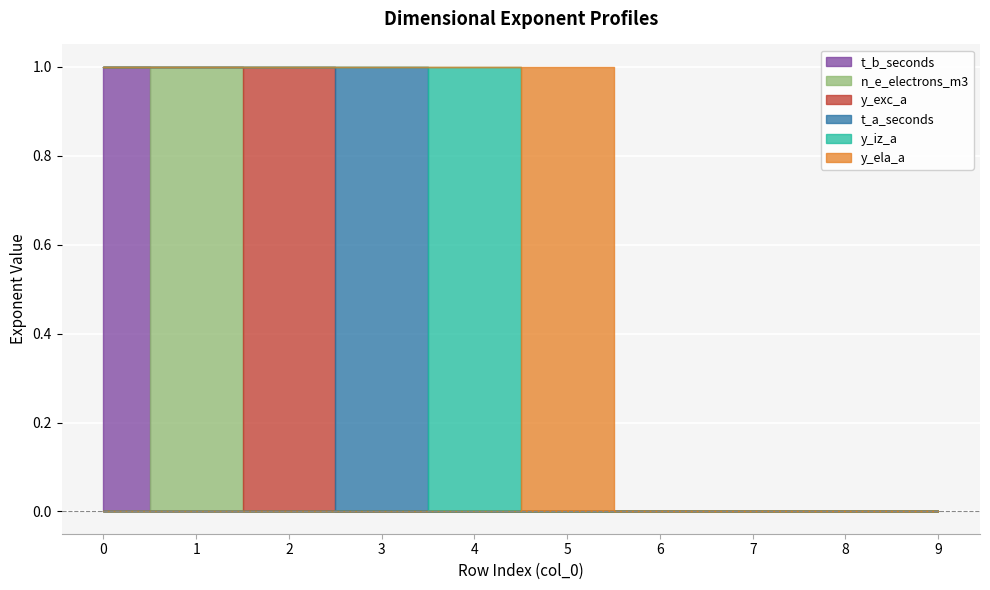

Where is the first local maximum for y_exc_a?

2